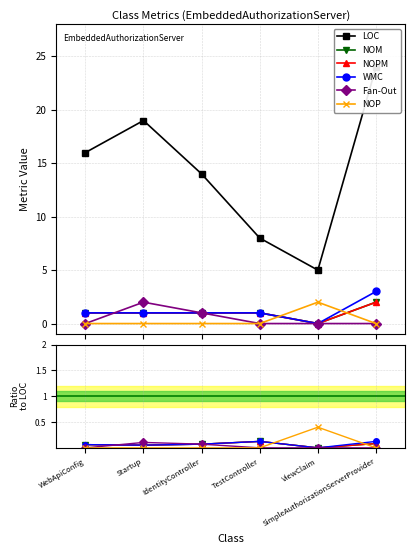

What is the label of the 1st point from the left?

WebApiConfig